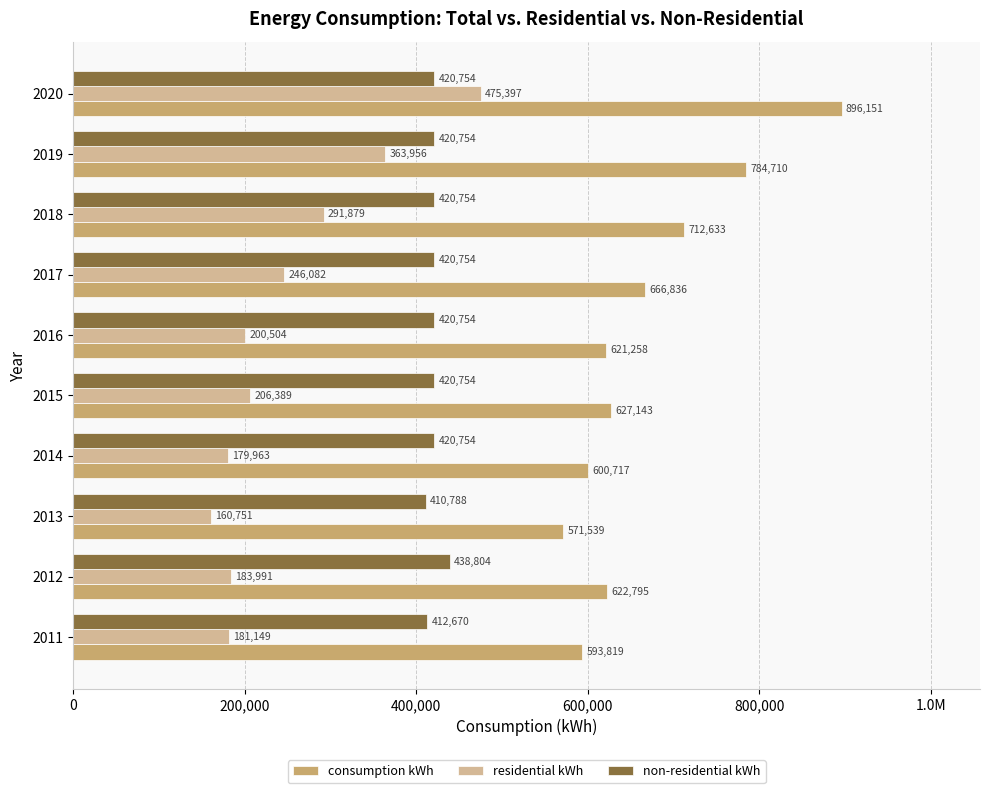

What is the value of the residential kWh bar at the 10th from the left?

475397